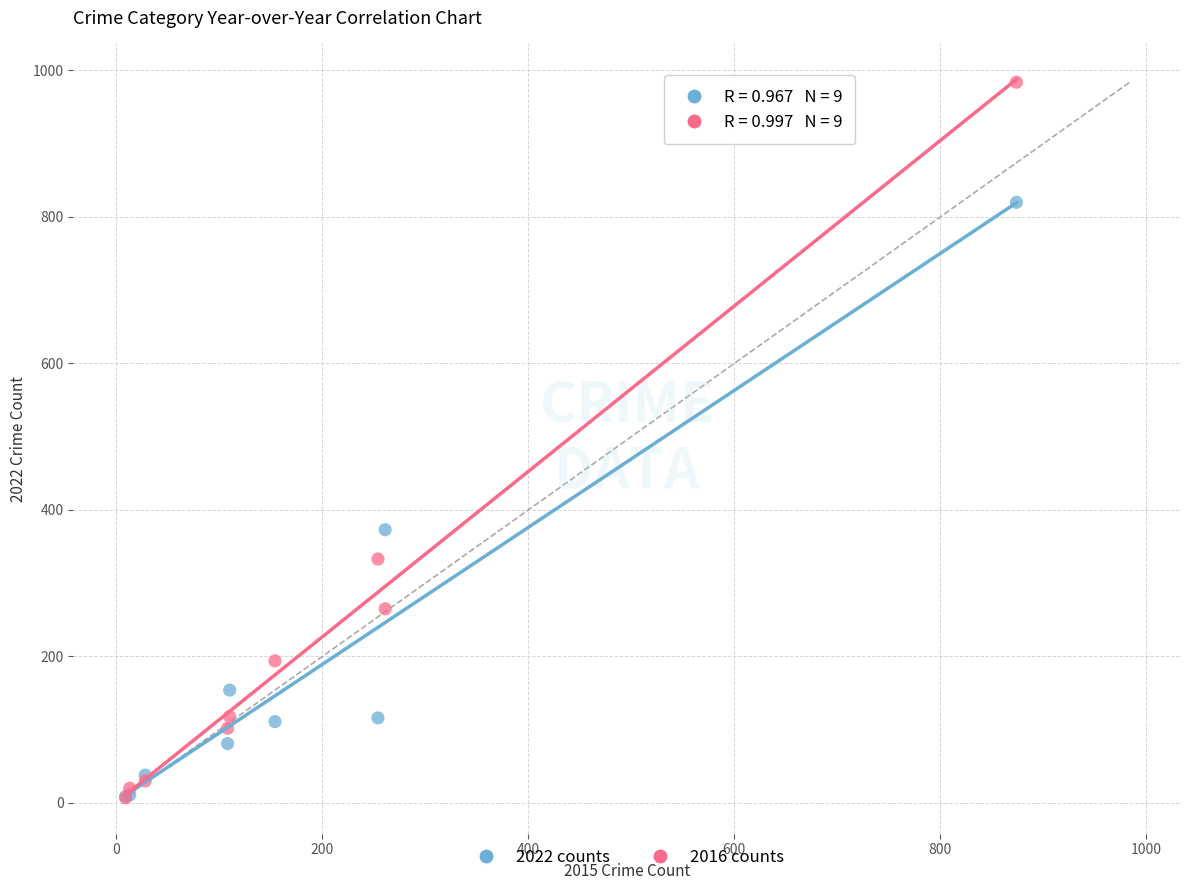

In the 2022 counts series, what Y value is closest to 414?

373